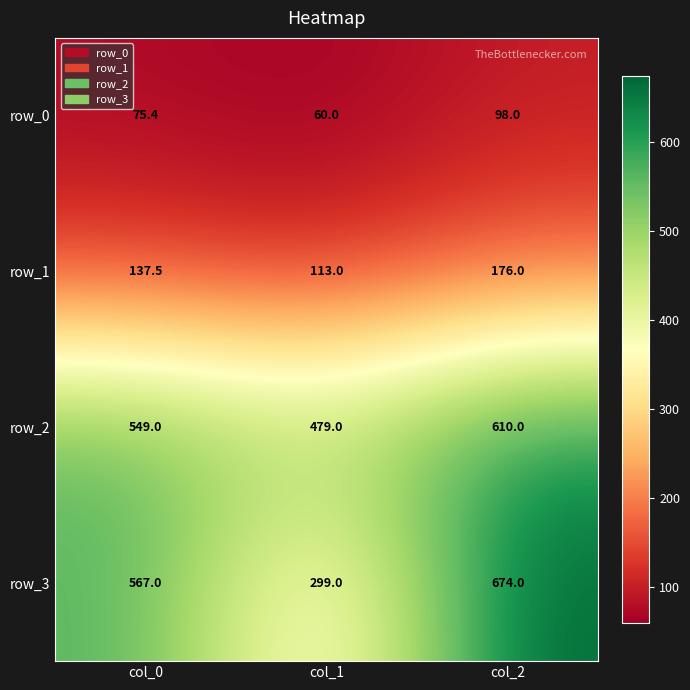

Reading left to right, extract all data points from this chart.

row_0: col_0=75.4	col_1=60.0	col_2=98.0
row_1: col_0=137.5	col_1=113.0	col_2=176.0
row_2: col_0=549.0	col_1=479.0	col_2=610.0
row_3: col_0=567.0	col_1=299.0	col_2=674.0